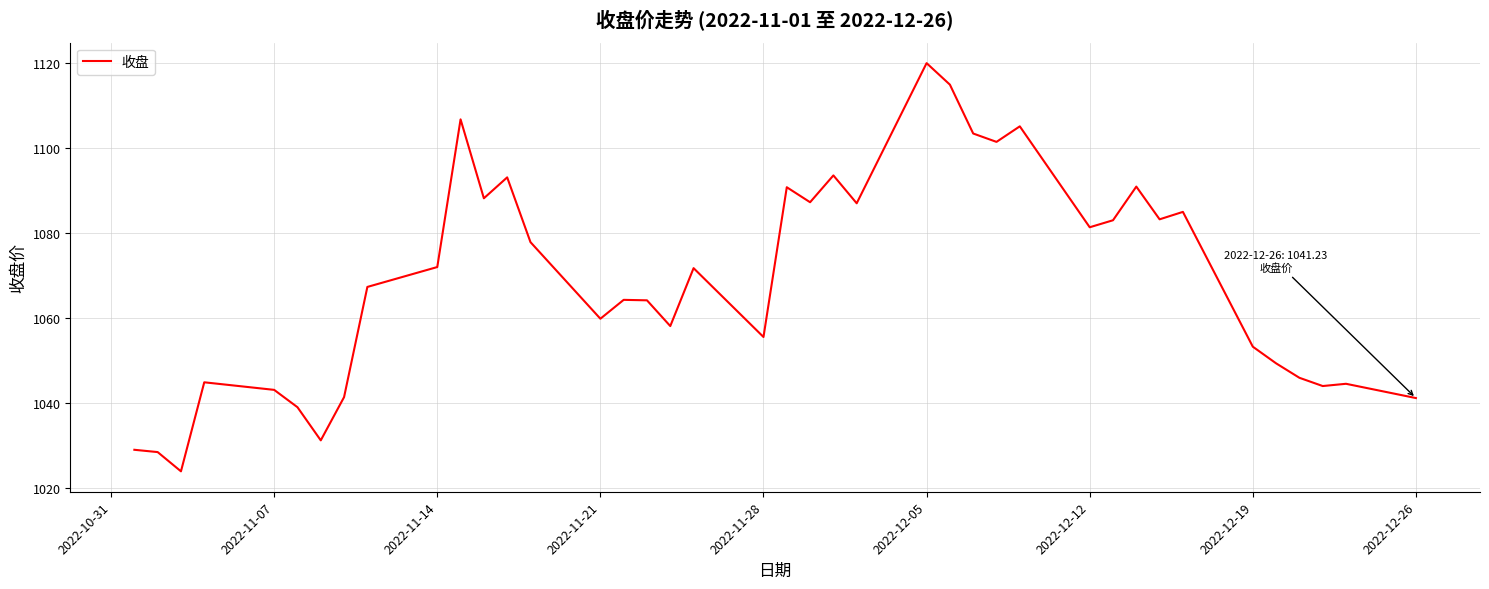

Count the number of values greater than 1071.

20